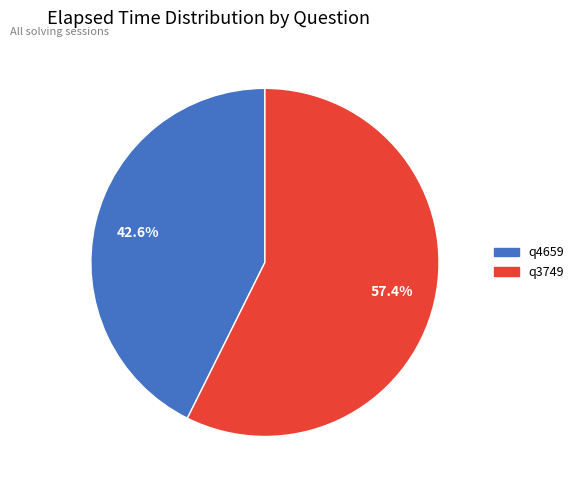

True or false: q3749 accounts for 57% of the total.

True